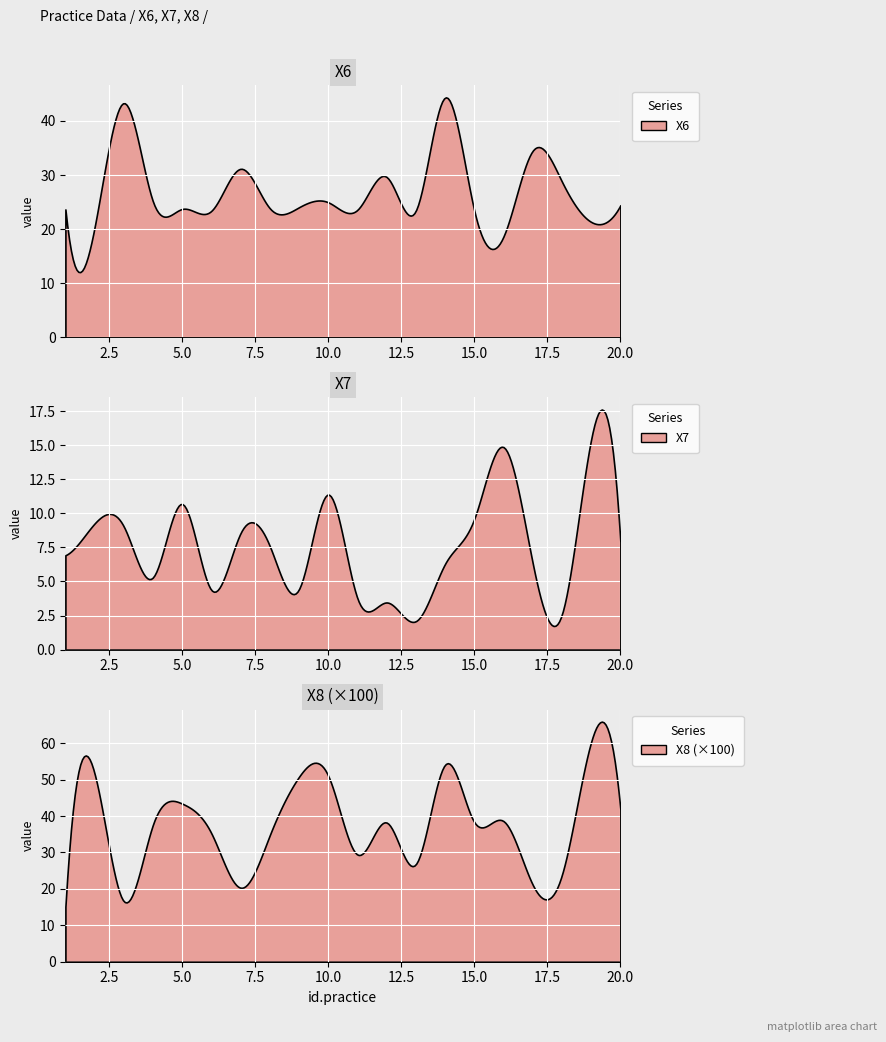

True or false: X7 and X6 intersect in this chart.

False